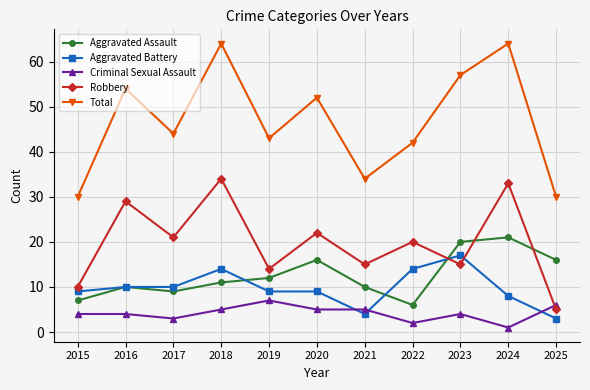

Which series has the largest range (max minus min)?

Total